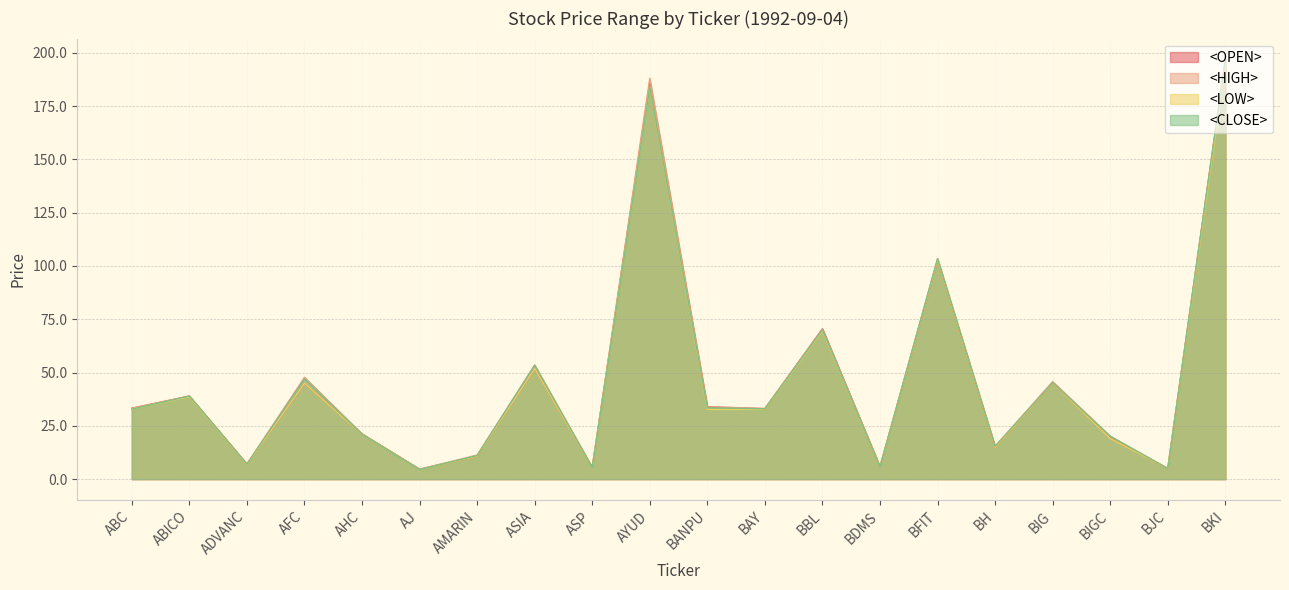

What position from the left is BAY?

12